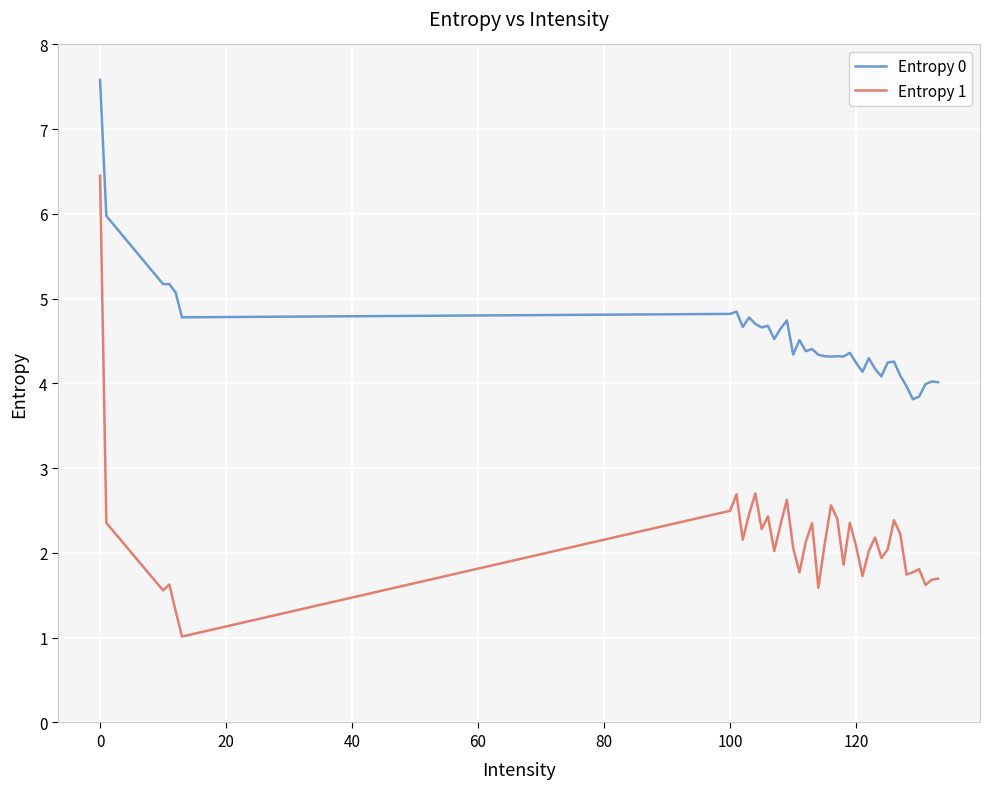

True or false: Entropy 1 and Entropy 0 intersect in this chart.

False